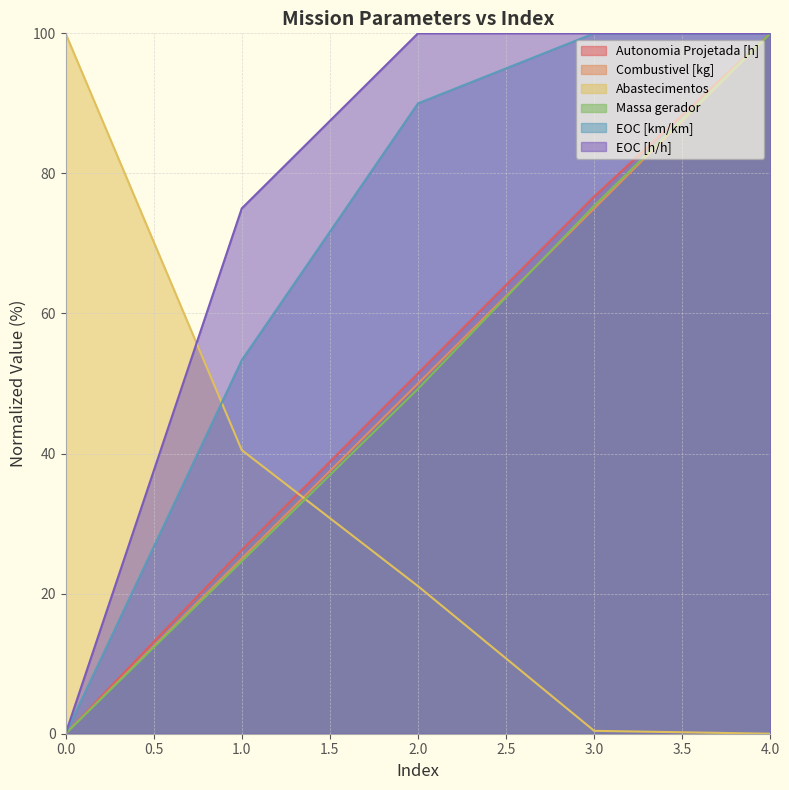

Which series changed the most between 2.0 and 4.0?

Massa gerador